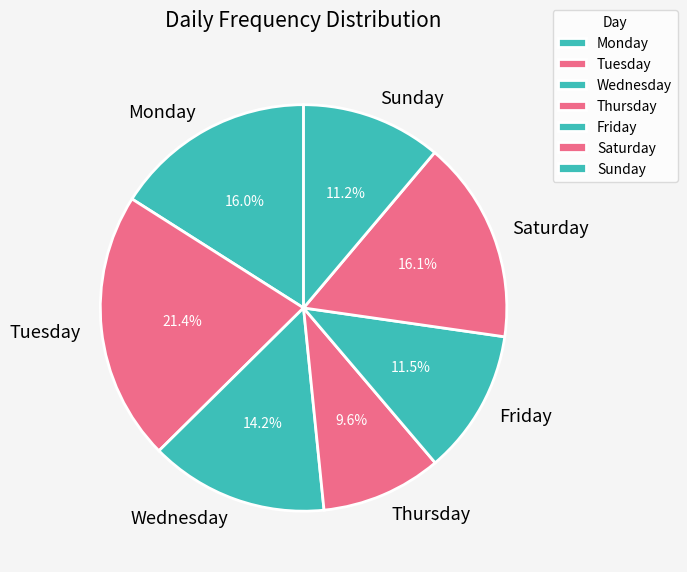

Which has a higher value, Thursday or Saturday?

Saturday